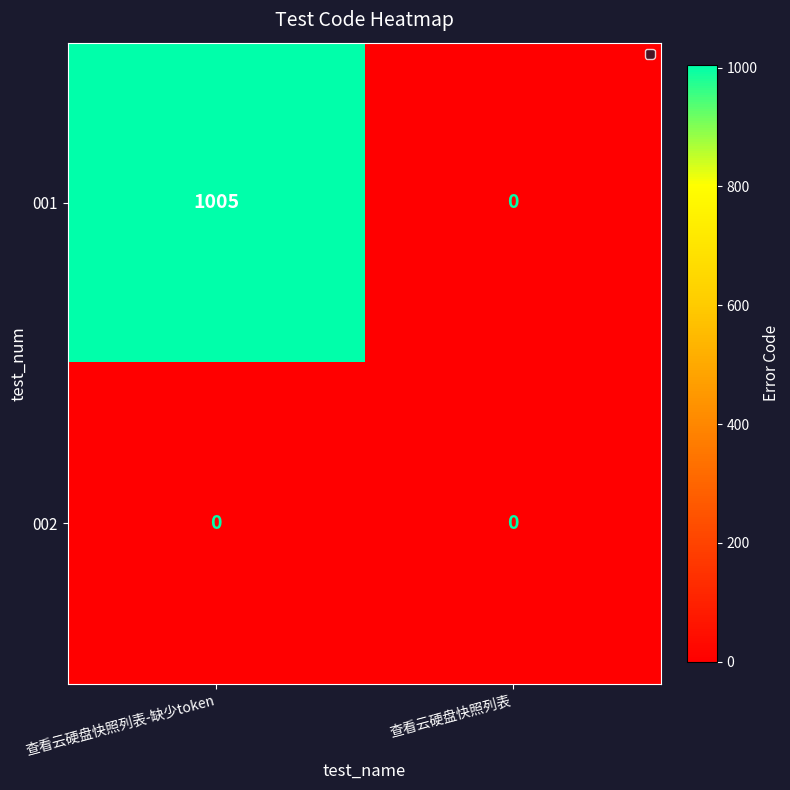

Reading right to left, transcribe all the data shown in this chart.

001: 查看云硬盘快照列表=0	查看云硬盘快照列表-缺少token=1005
002: 查看云硬盘快照列表=0	查看云硬盘快照列表-缺少token=0